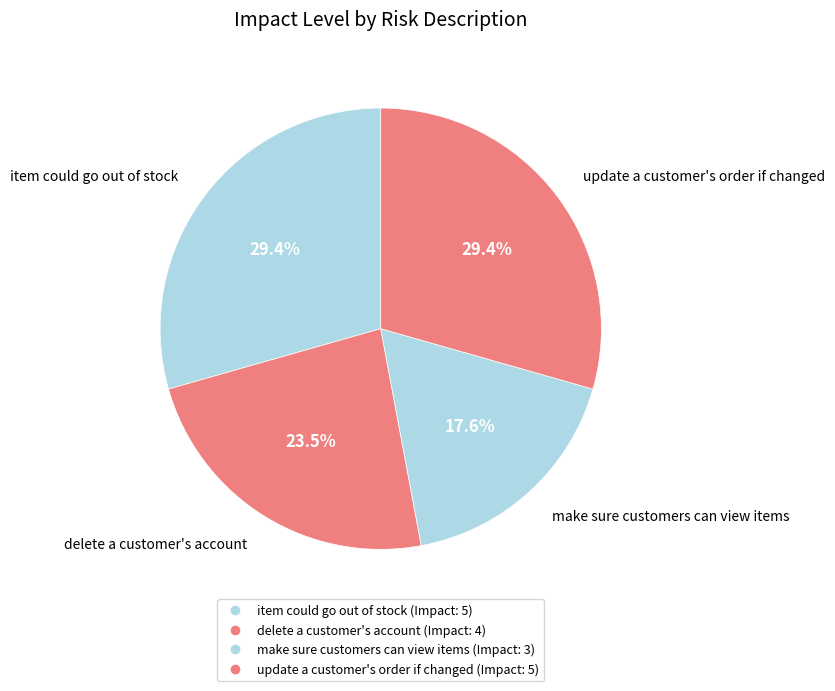

Is it true that update a customer's order if changed is 29% of the pie?

True